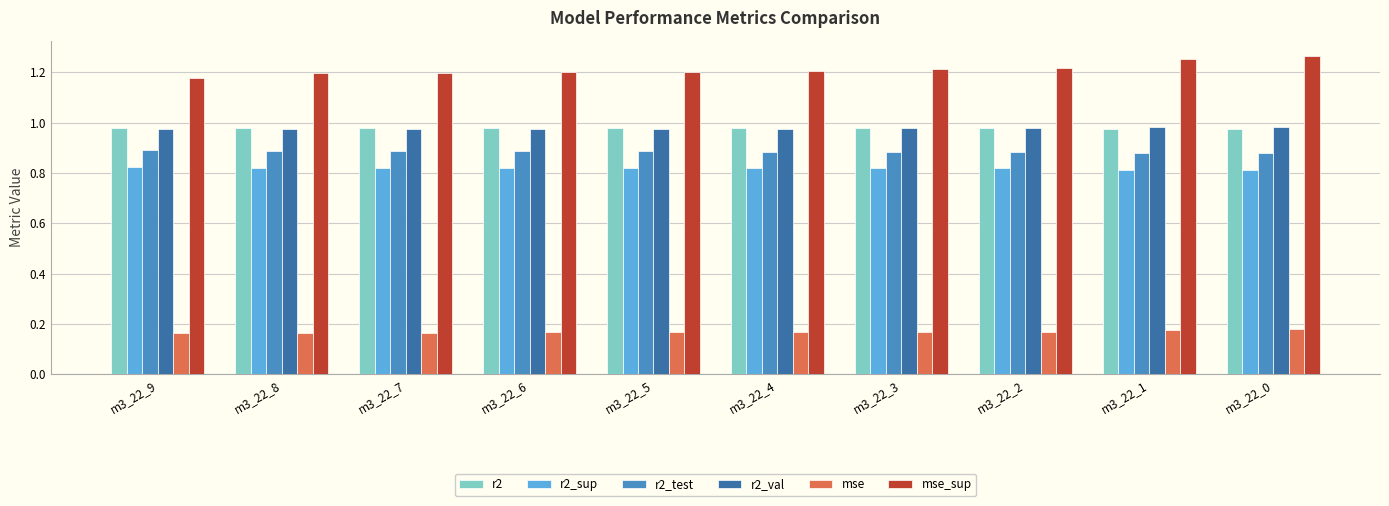

Does the chart contain any negative values?

No